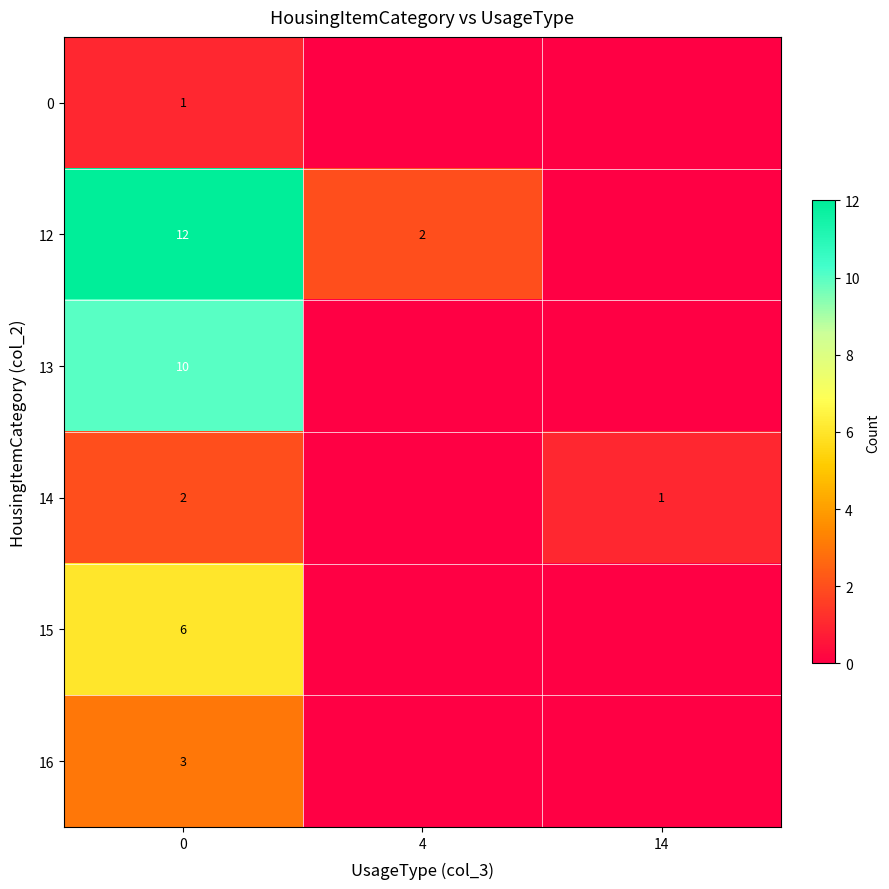

The 15 series shows 10 at 0. True or false?

False